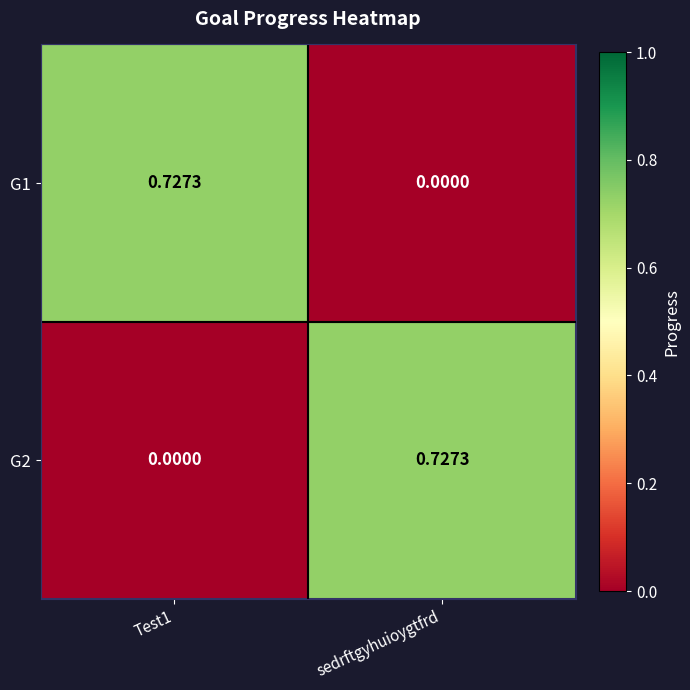

Which category has the lowest value in the G1 series?

sedrftgyhuioygtfrd